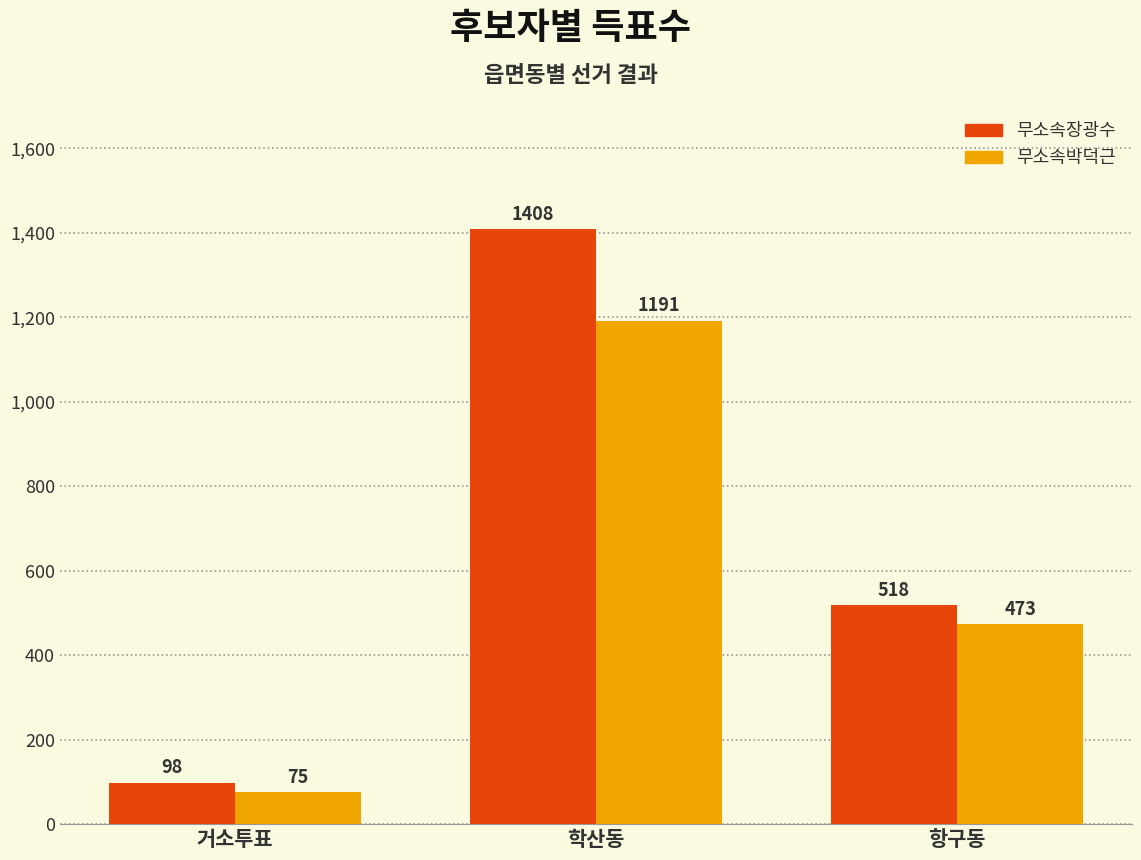

How many bars are there in each group?

2